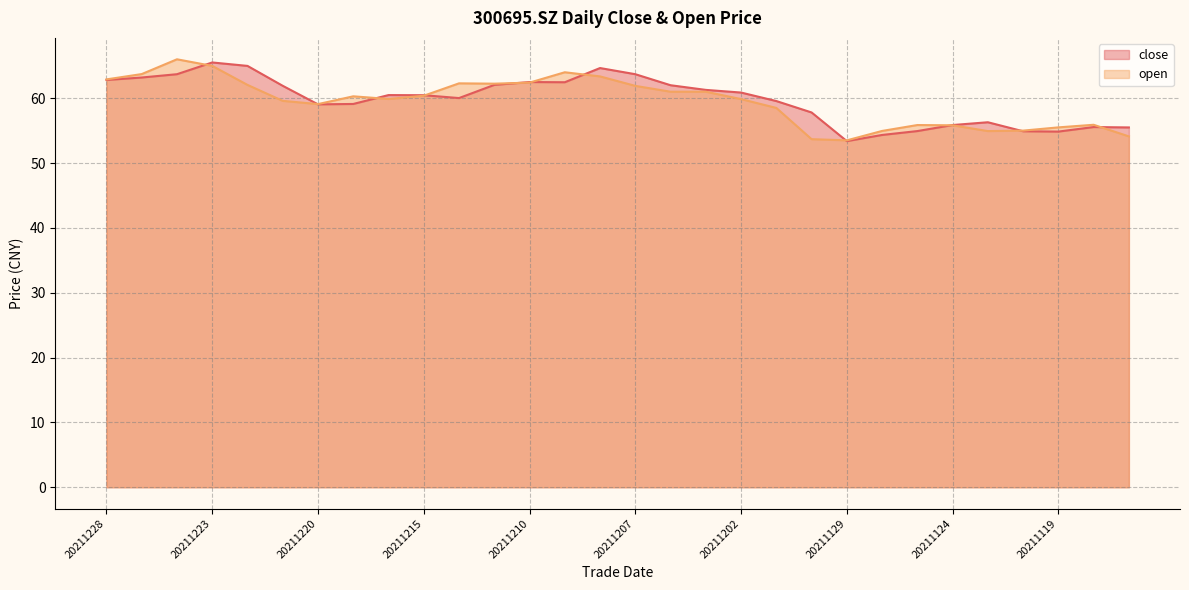

Which series has the largest total across all categories?

close